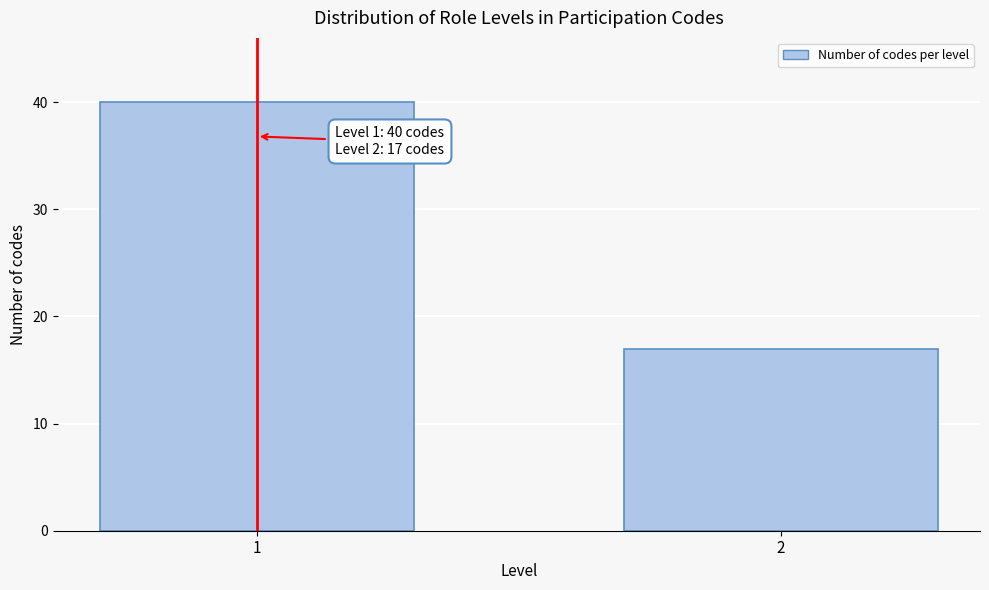

Reading left to right, what are all the values shown in this chart?

40	17